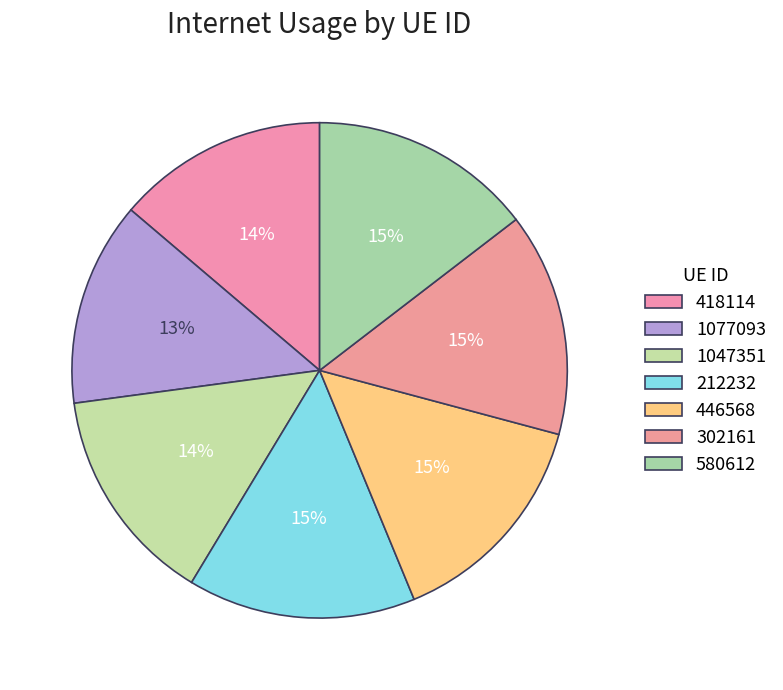

To the nearest percent, what portion does 1077093 represent?

13%